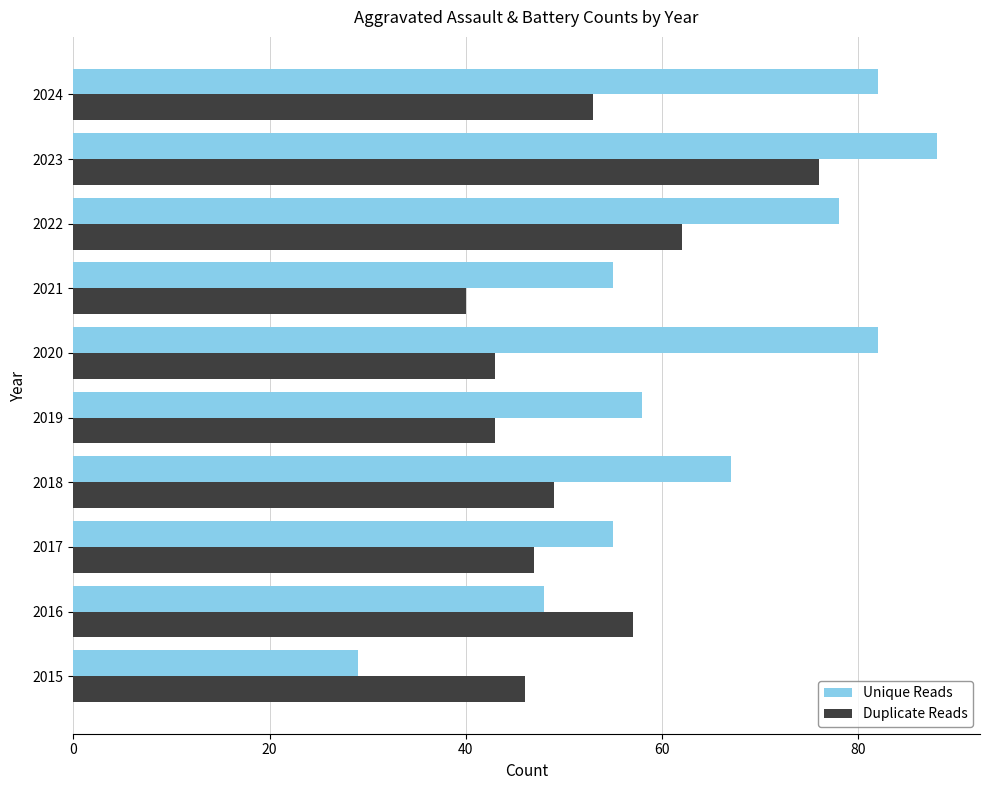

Between 2018 and 2020, which series saw the biggest shift?

Unique Reads